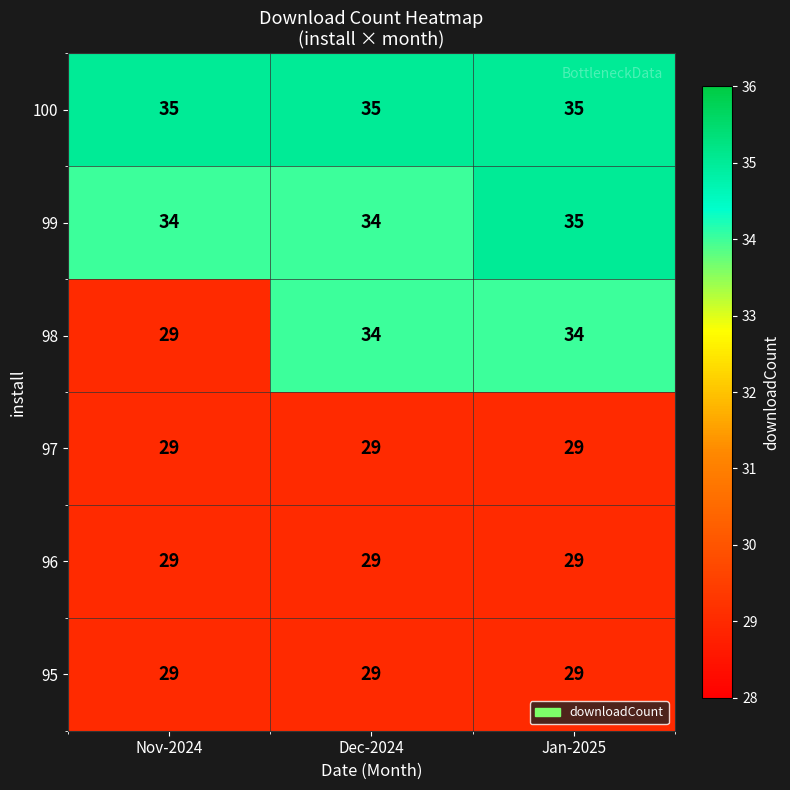

The 96 series shows 51 at Jan-2025. True or false?

False